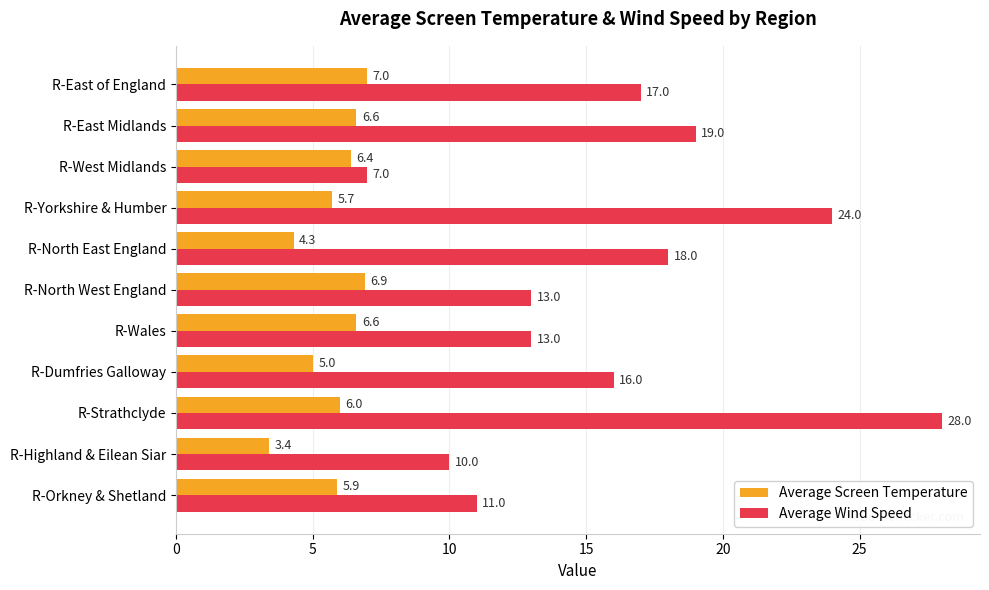

How many data points does each series have?

11